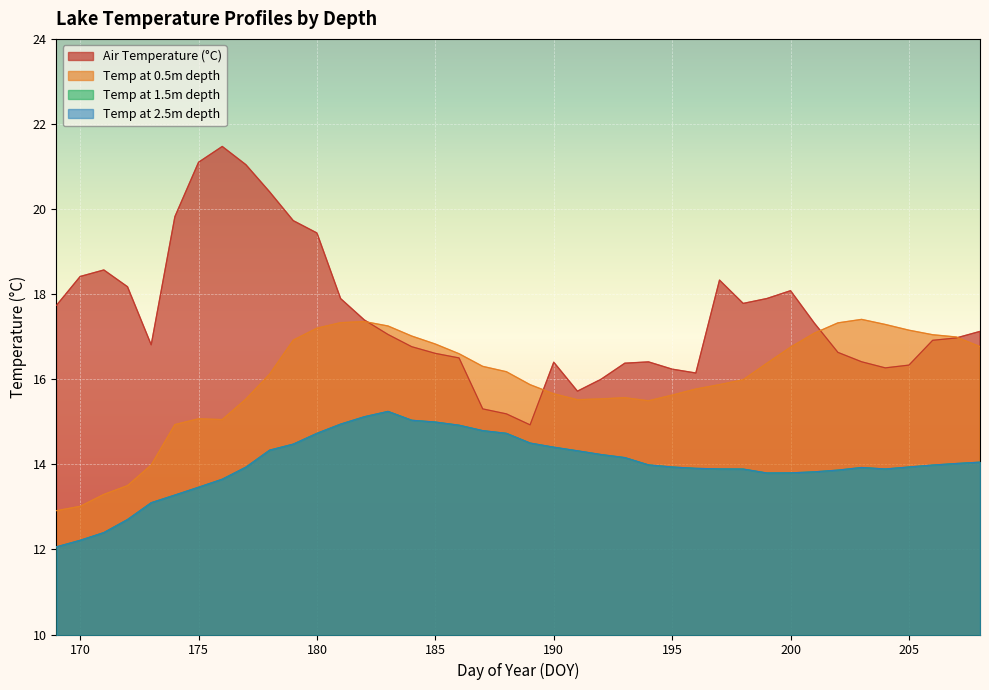

Is the value of Temperature.C at 177 greater than the value of temp.15 at 178?

Yes